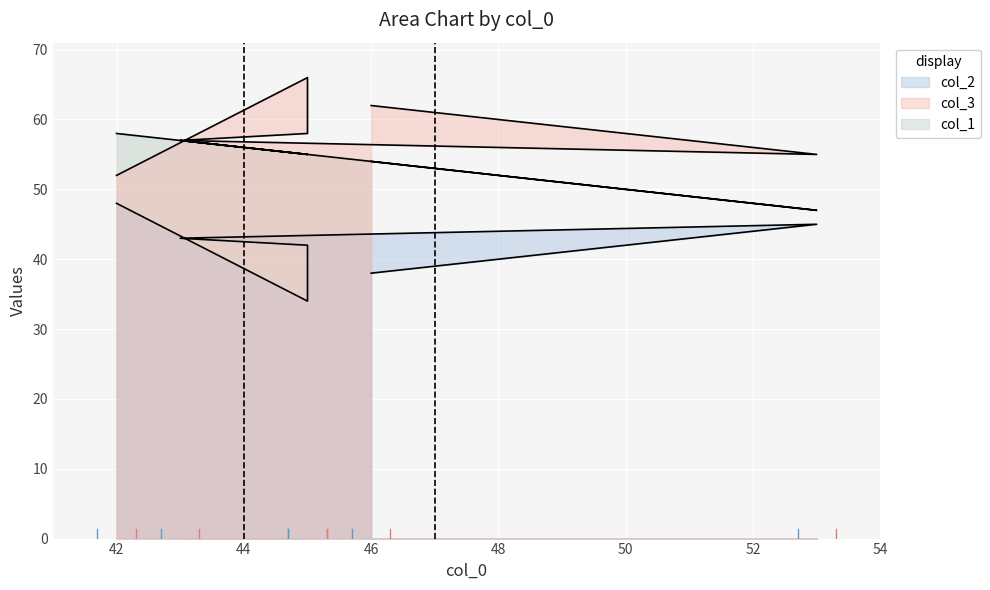

What is the lowest value of the col_2 series?

34